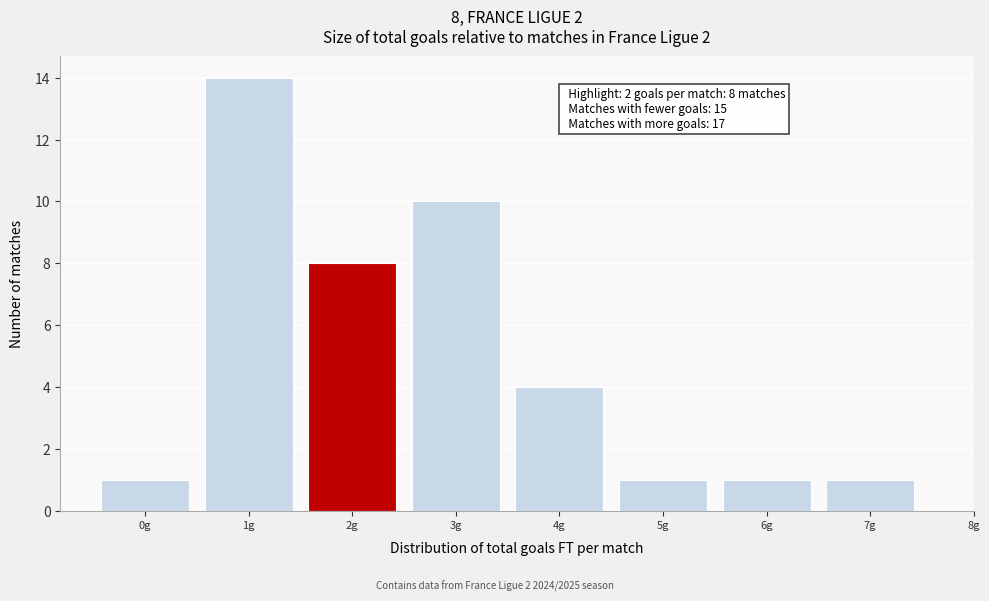

Which range on the x-axis has the tallest bar?

0.5 to 1.5